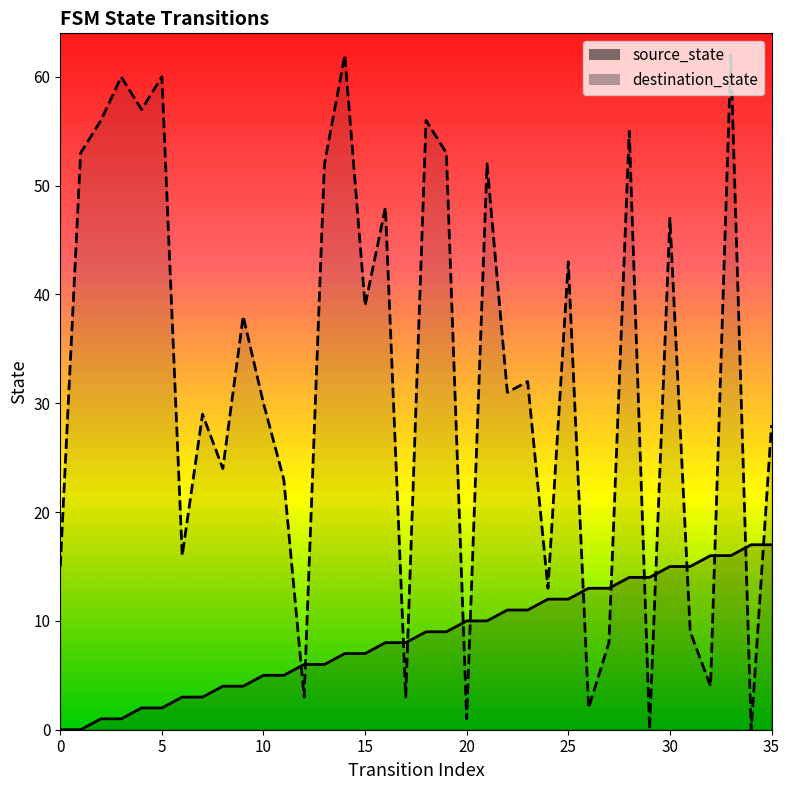

List the series in order of their peak value, lowest first.

source_state, destination_state